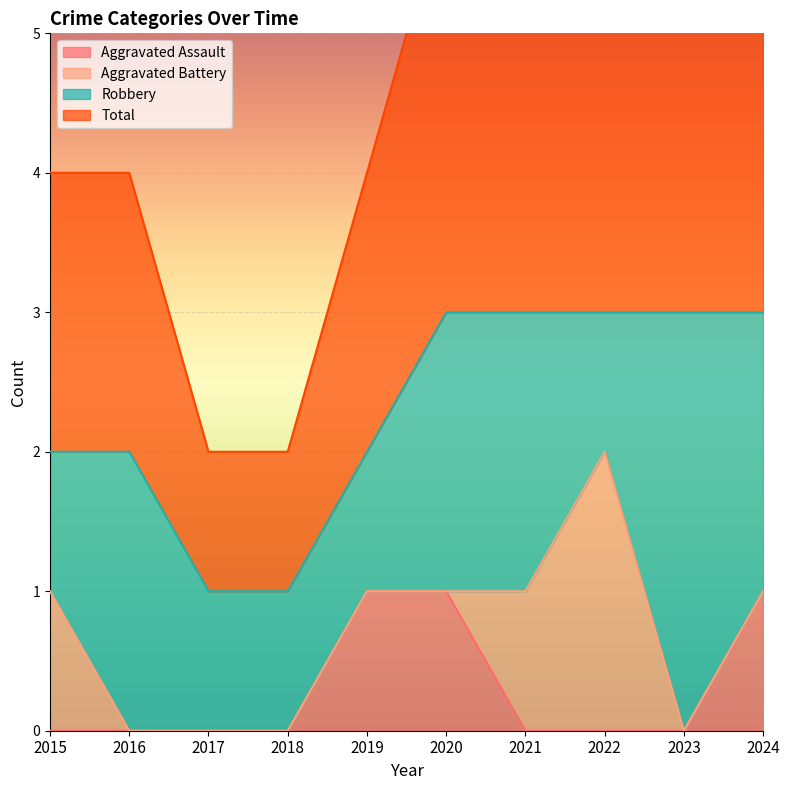

Which category has the lowest value in the Aggravated Assault series?

2015